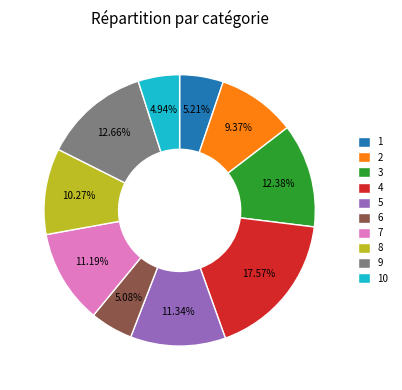

The 10 slice represents 5% of the pie. True or false?

True